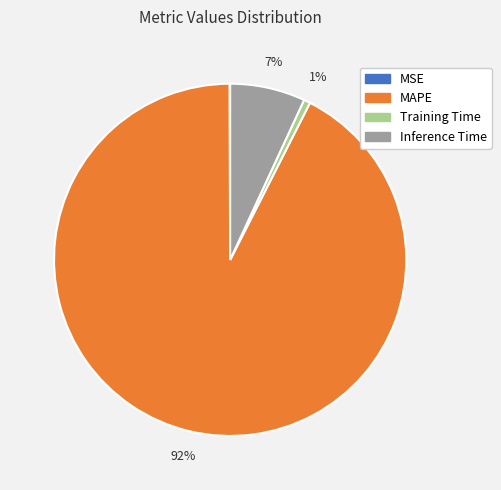

Which category has the biggest portion of the pie?

MAPE